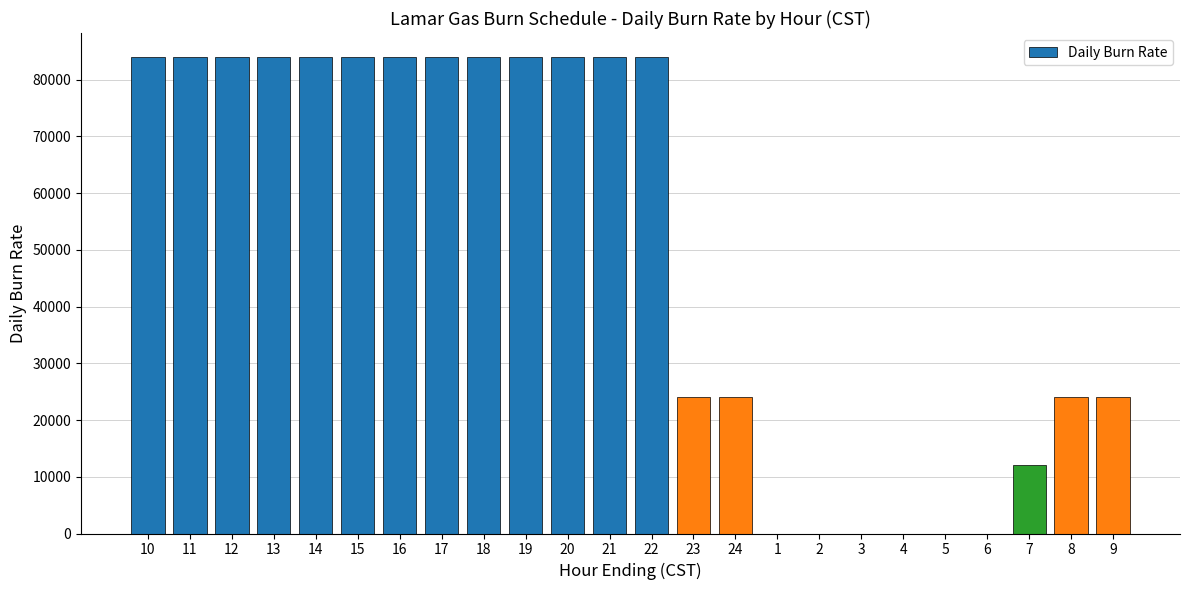

How many data points does each series have?

24